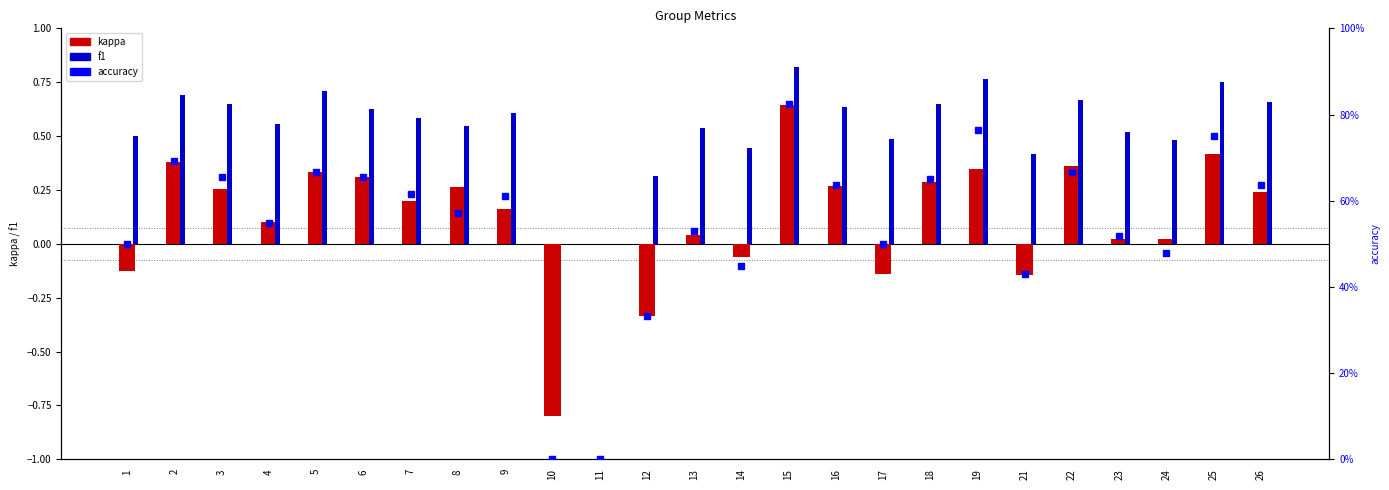

What is the difference between the accuracy values at 23 and 16?

0.1